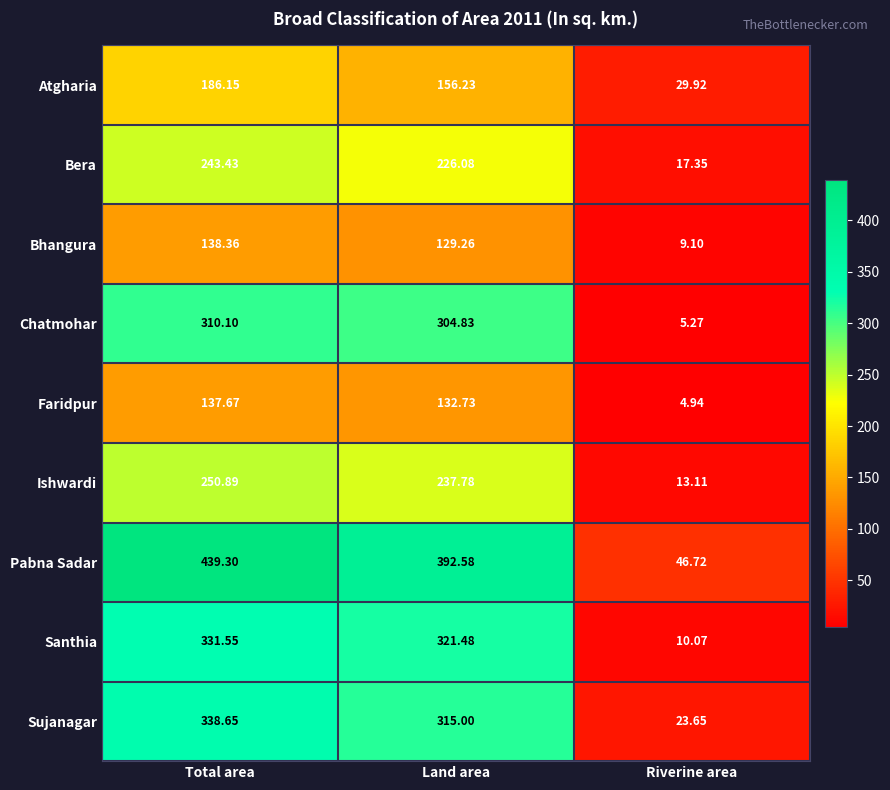

Which series has the widest spread of values?

Pabna Sadar